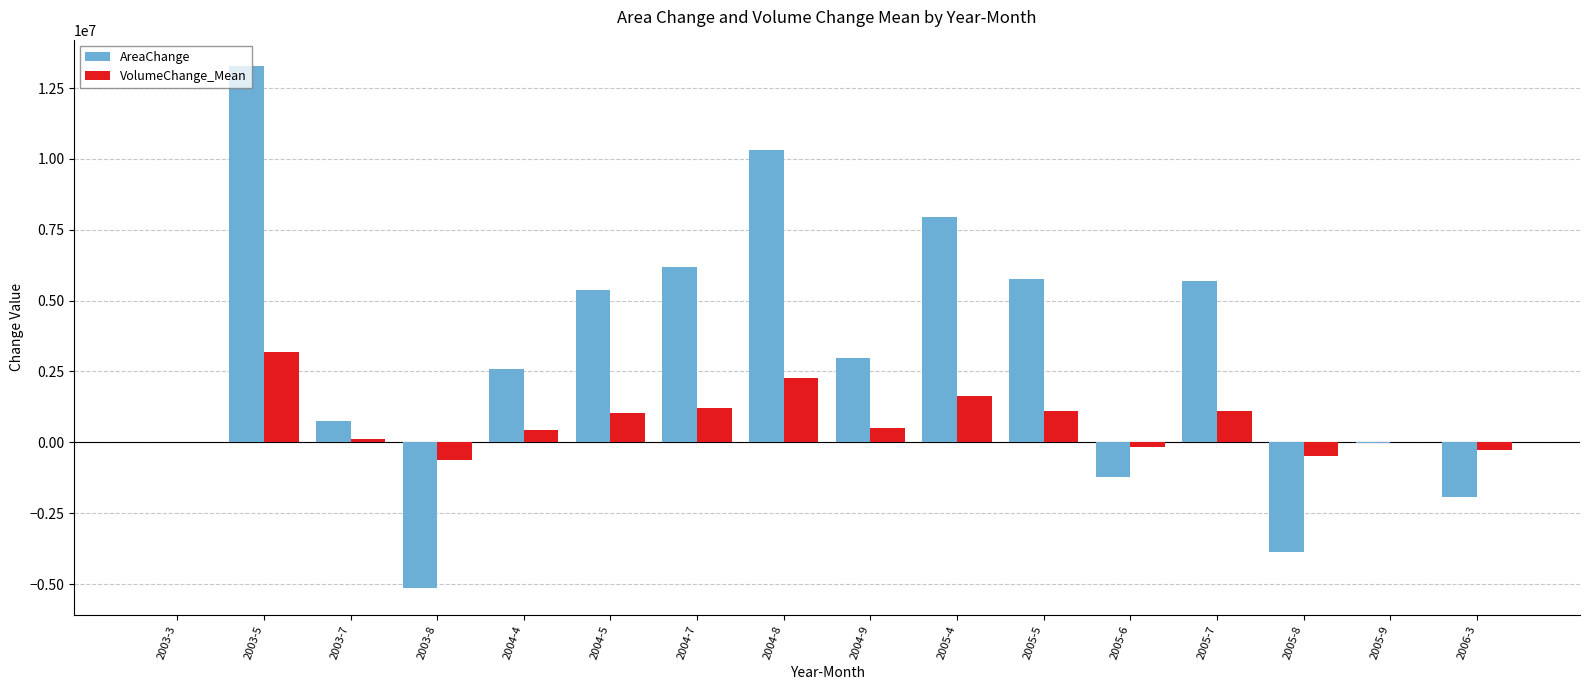

At which category is the sum across all series the highest?

2003-5